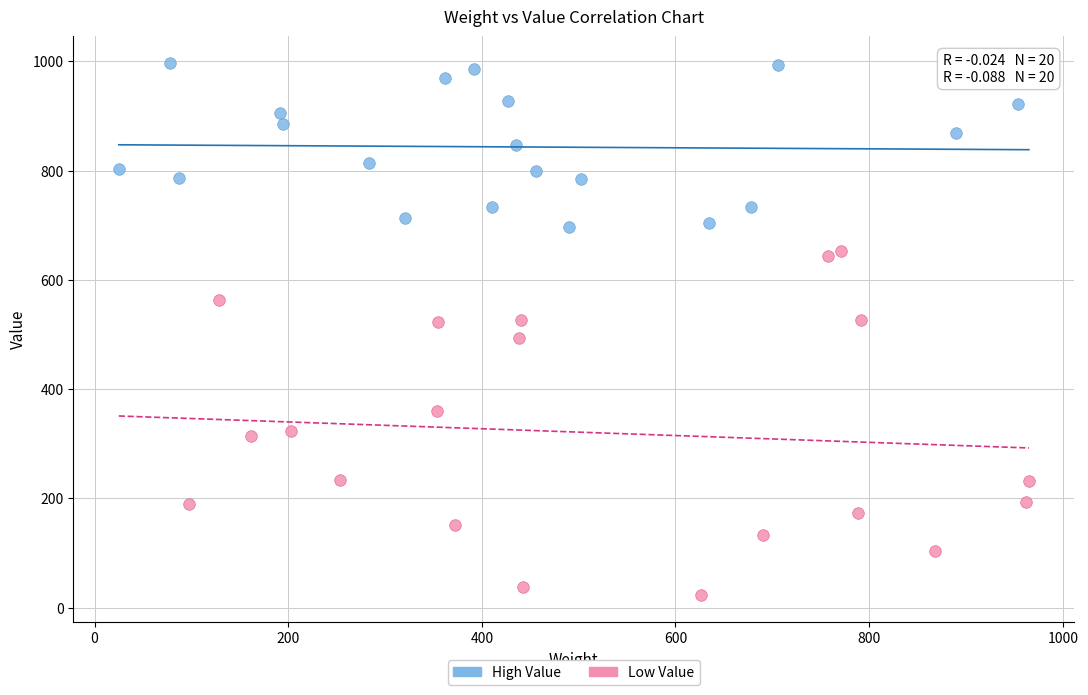

Which series has the widest spread of Y values?

Low Value